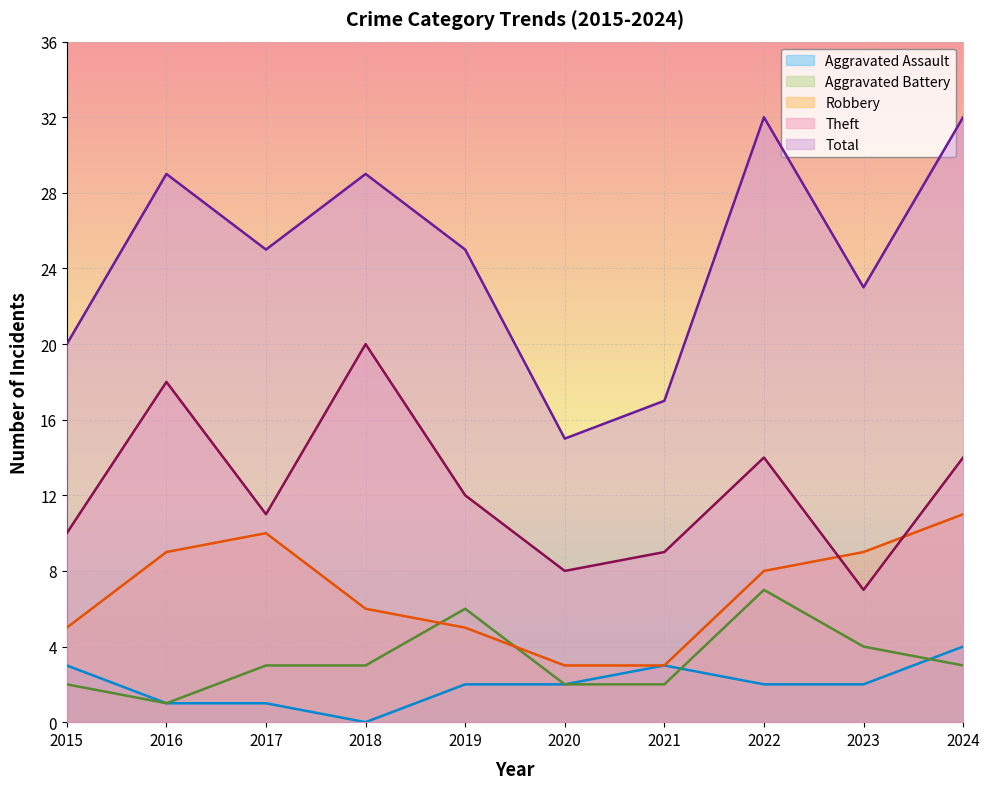

What is the spread (max minus min) of values at 2023?

21